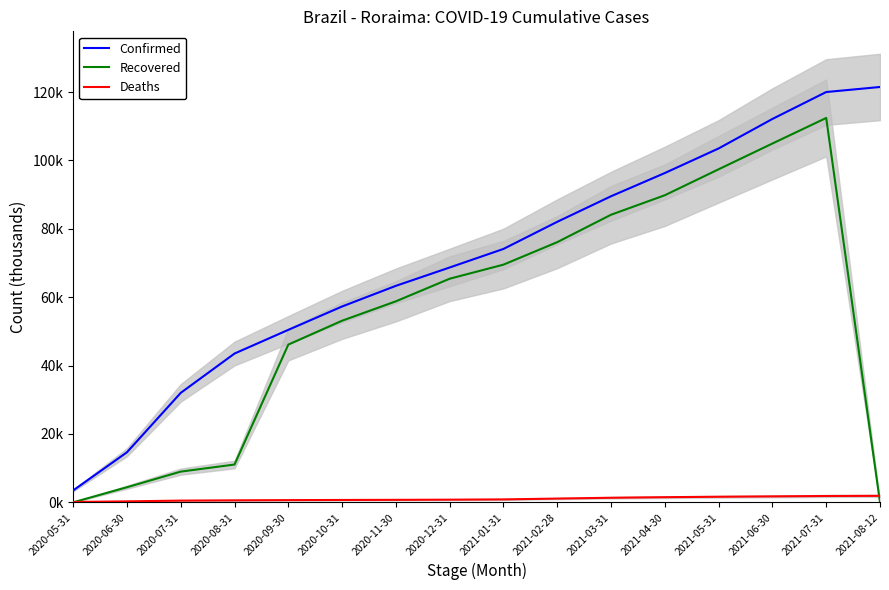

How many lines are shown in the chart?

3